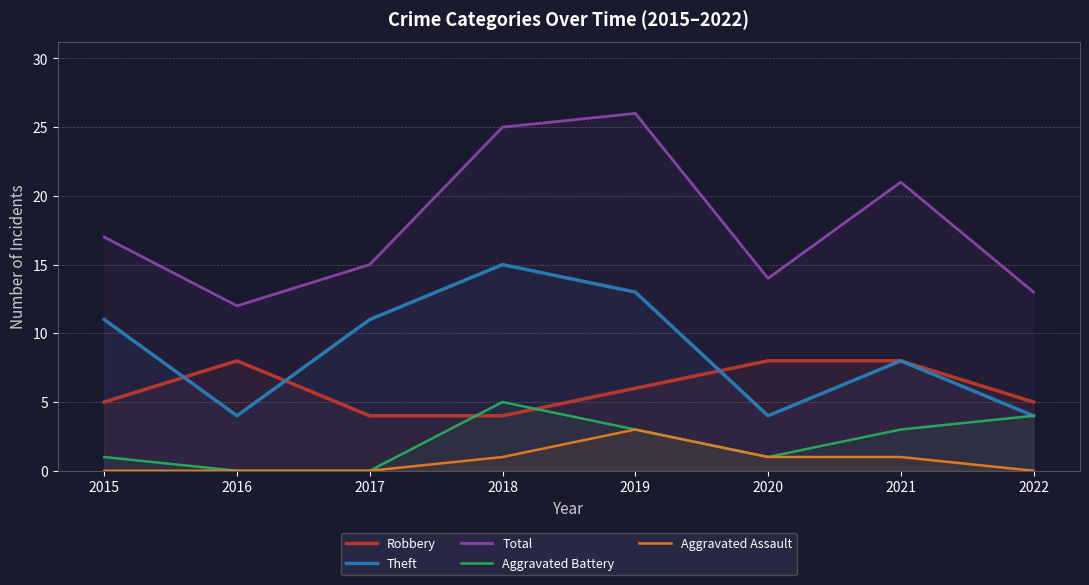

Reading left to right, transcribe all the data shown in this chart.

Robbery: 2015=5	2016=8	2017=4	2018=4	2019=6	2020=8	2021=8	2022=5
Theft: 2015=11	2016=4	2017=11	2018=15	2019=13	2020=4	2021=8	2022=4
Total: 2015=17	2016=12	2017=15	2018=25	2019=26	2020=14	2021=21	2022=13
Aggravated Battery: 2015=1	2016=0	2017=0	2018=5	2019=3	2020=1	2021=3	2022=4
Aggravated Assault: 2015=0	2016=0	2017=0	2018=1	2019=3	2020=1	2021=1	2022=0